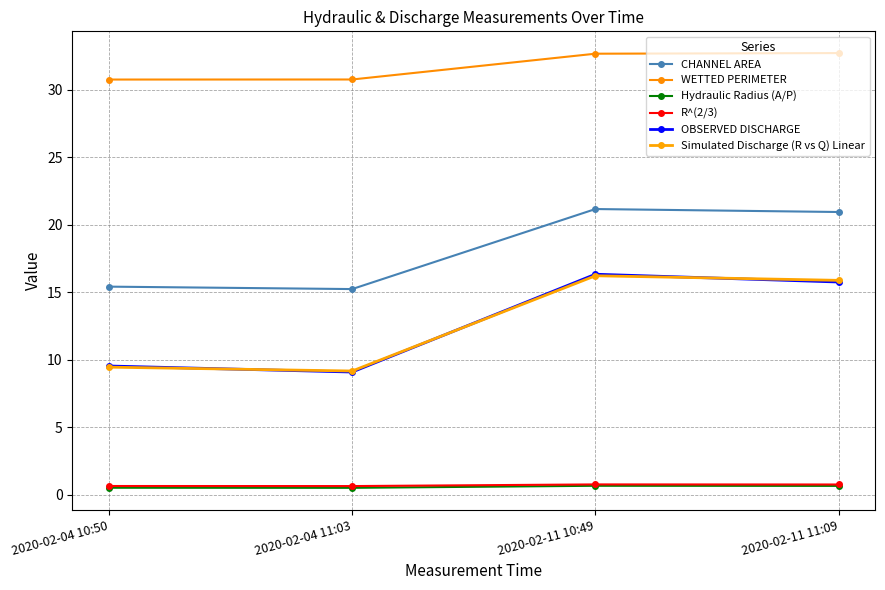

Rank the series at 2020-02-04 10:50 from lowest to highest value.

Hydraulic Radius (A/P), R^(2/3), Simulated Discharge (R vs Q) Linear, OBSERVED DISCHARGE, CHANNEL AREA, WETTED PERIMETER